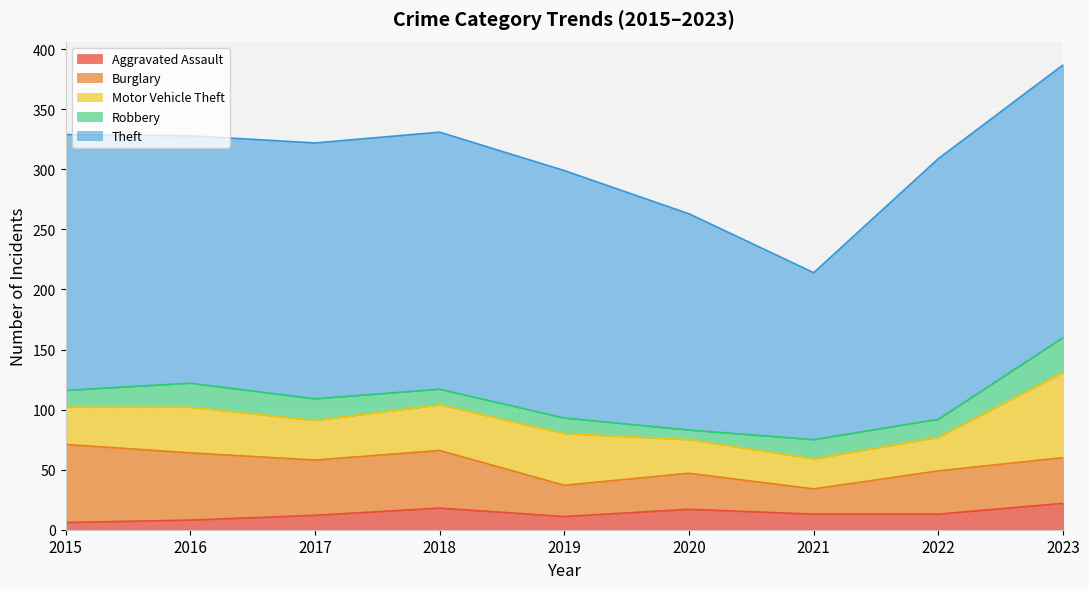

How many data points in Theft are less than 213?

4